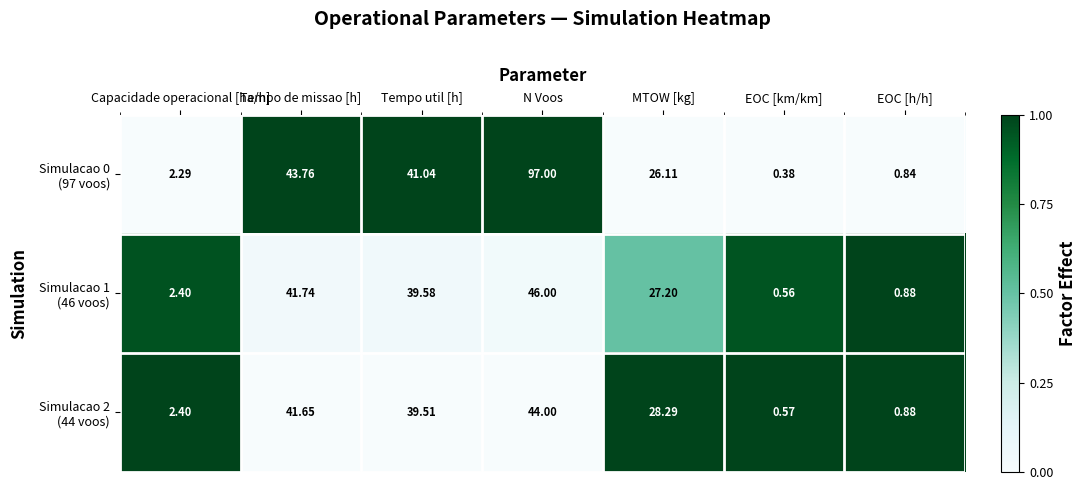

Which label corresponds to the smallest value in the chart?

EOC [km/km]